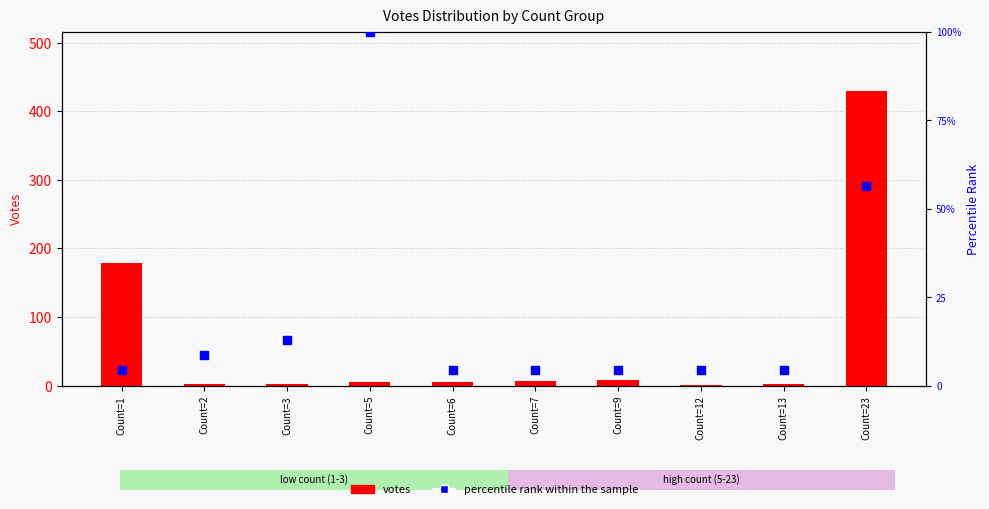

At which category is the sum across all series the highest?

Count=23